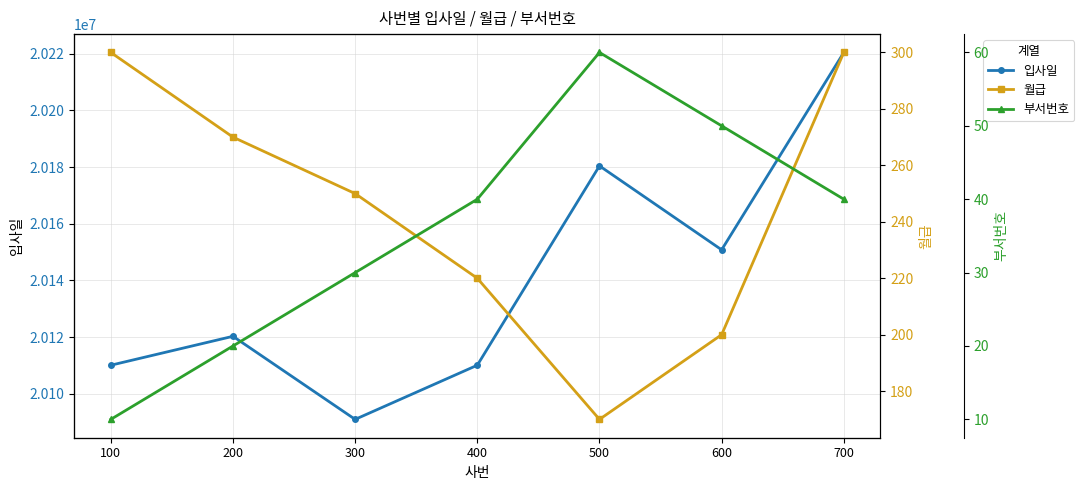

At which category does 월급 reach its first local valley?

500